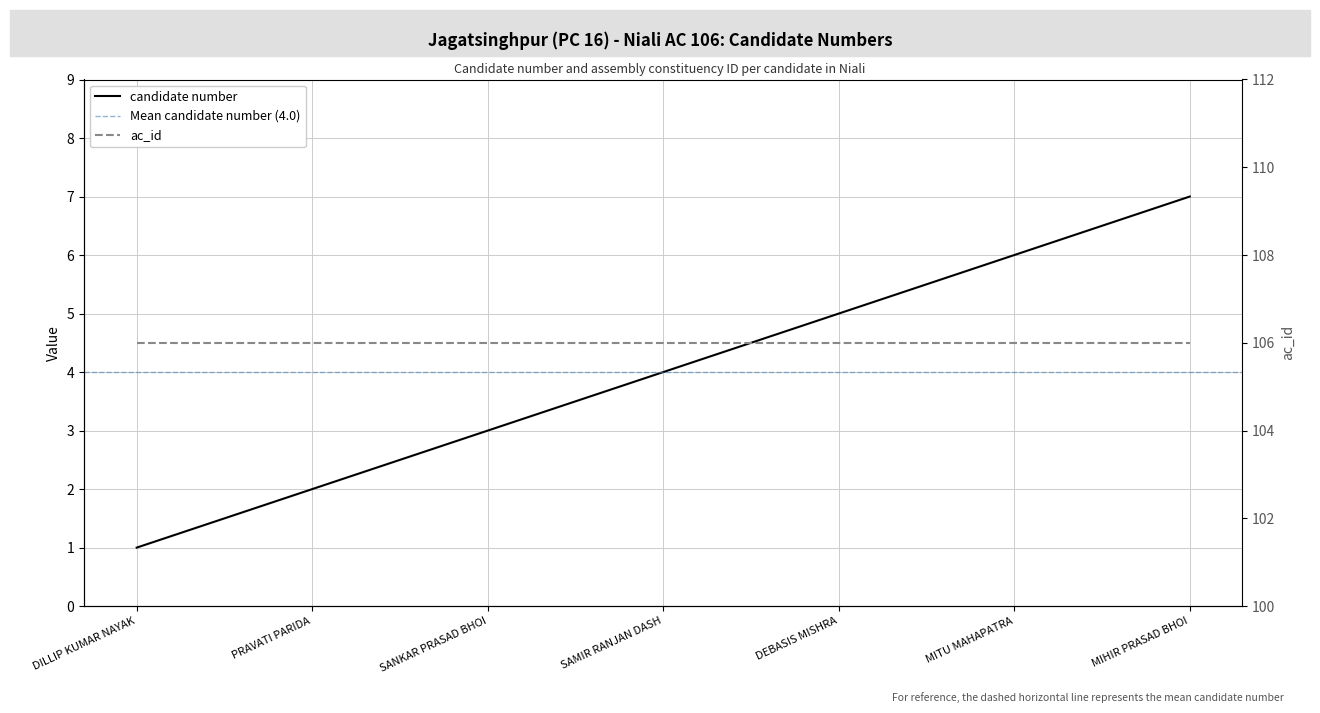

At which category does the chart reach its minimum across all series?

DILLIP KUMAR NAYAK